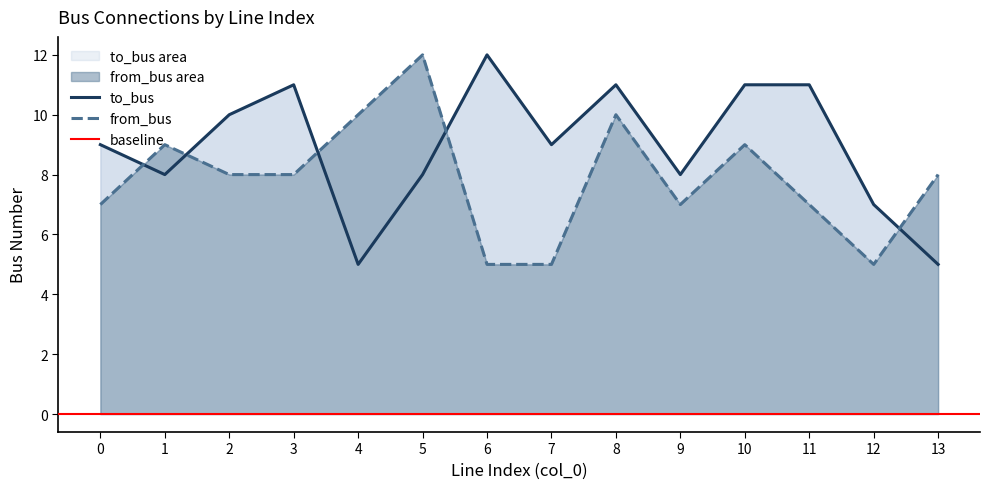

Rank the series by their average value, from highest to lowest.

to_bus, from_bus